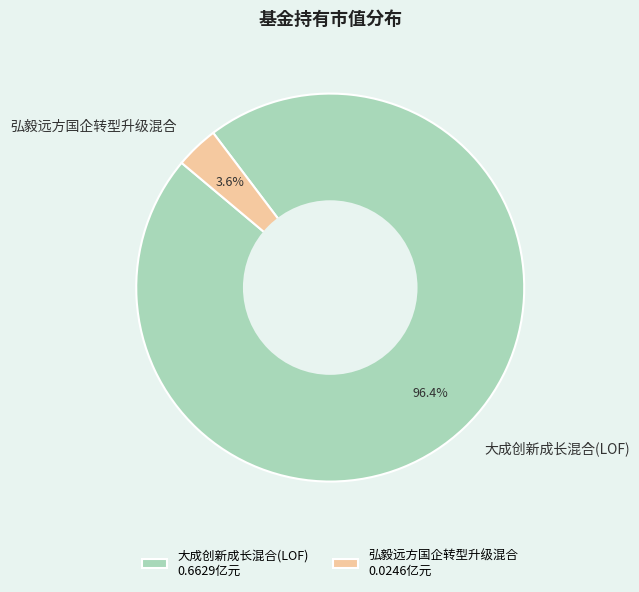

To the nearest percent, what is the difference between the largest and smallest slice percentages?

93%